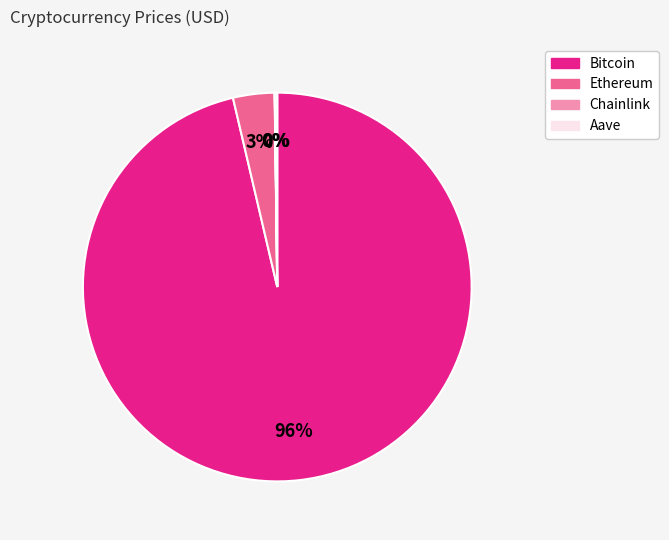

Is it true that Bitcoin is 96% of the pie?

True